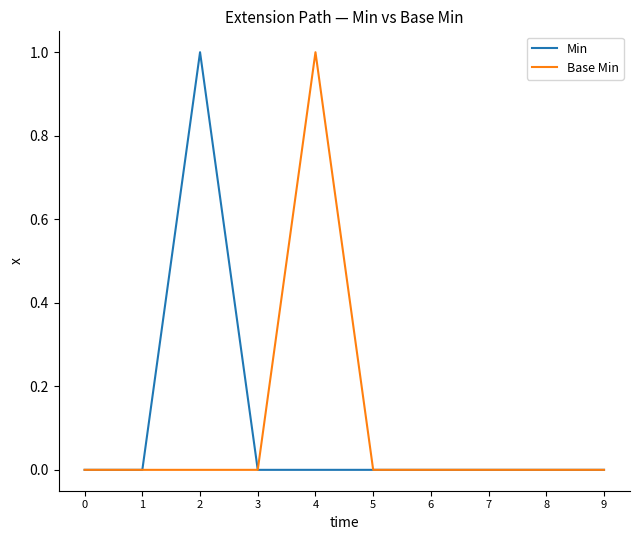

Reading left to right, what are all the values shown in this chart?

Min: 0=0	1=0	2=1	3=0	4=0	5=0	6=0	7=0	8=0	9=0
Base Min: 0=0	1=0	2=0	3=0	4=1	5=0	6=0	7=0	8=0	9=0